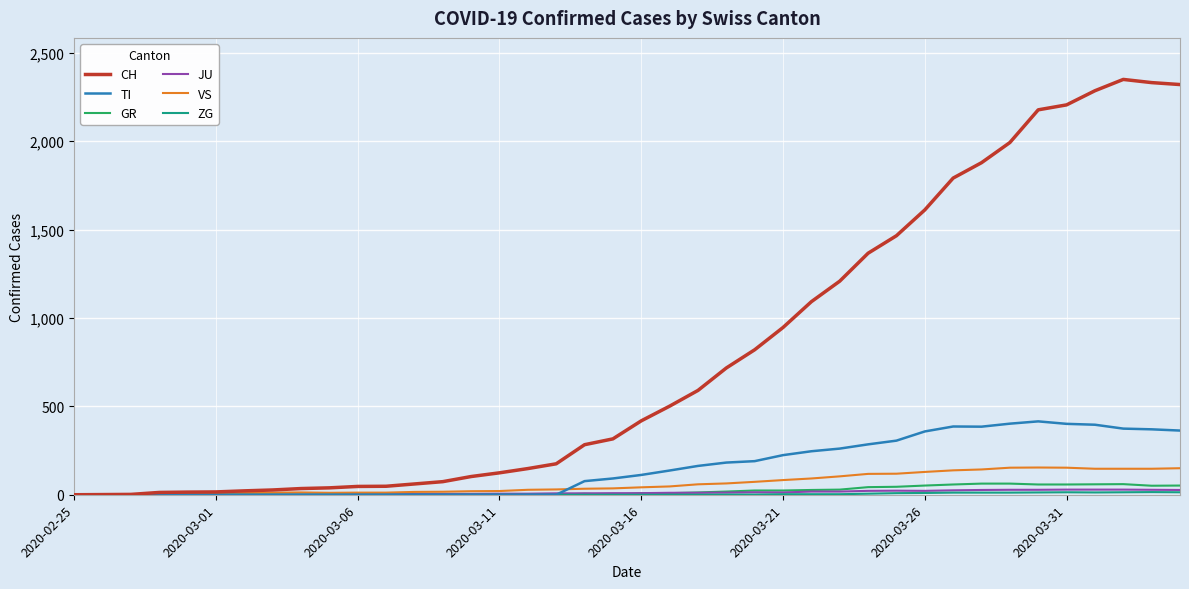

Which series has the largest range (max minus min)?

CH